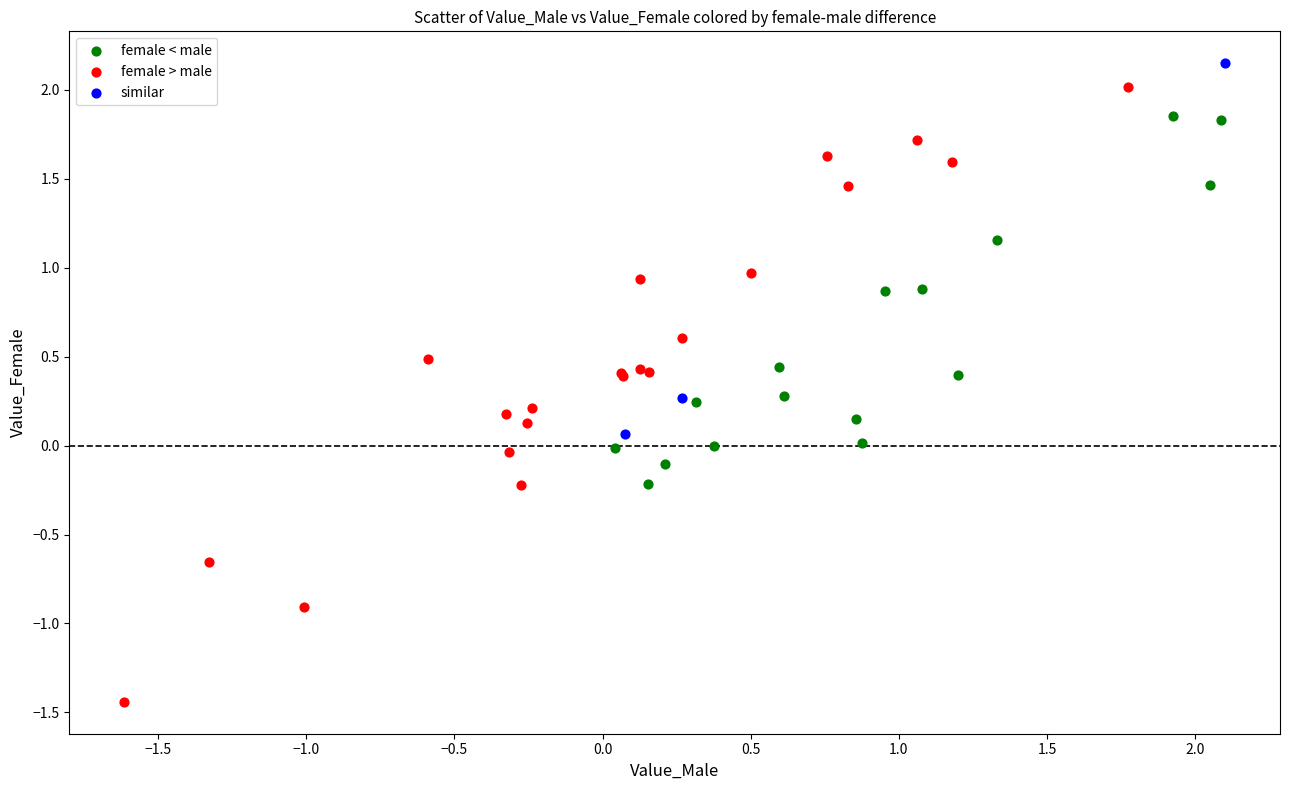

What are all the series names shown in the legend?

female < male, female > male, similar